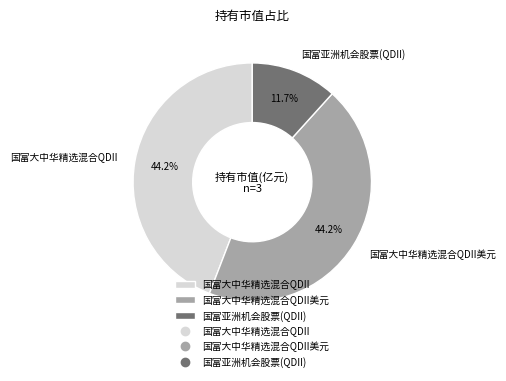

What percentage do 国富大中华精选混合QDII美元 and 国富亚洲机会股票(QDII) together represent?

55.8%